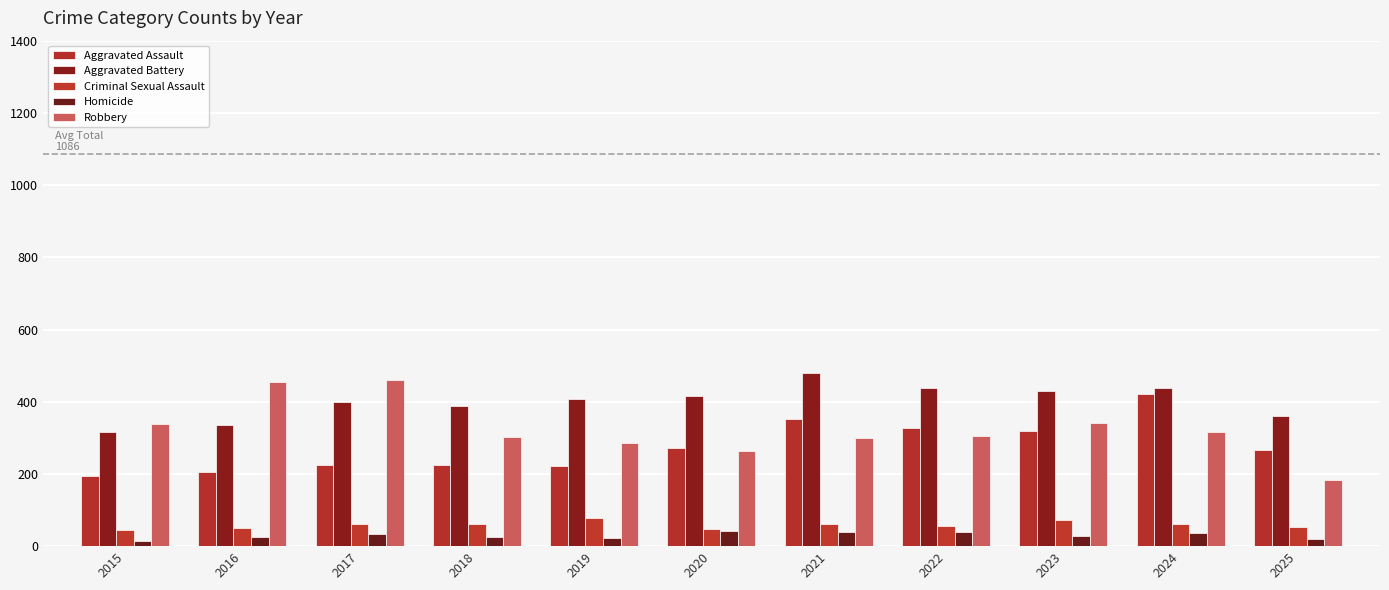

What is the value of the Homicide bar at the 11th from the left?

20